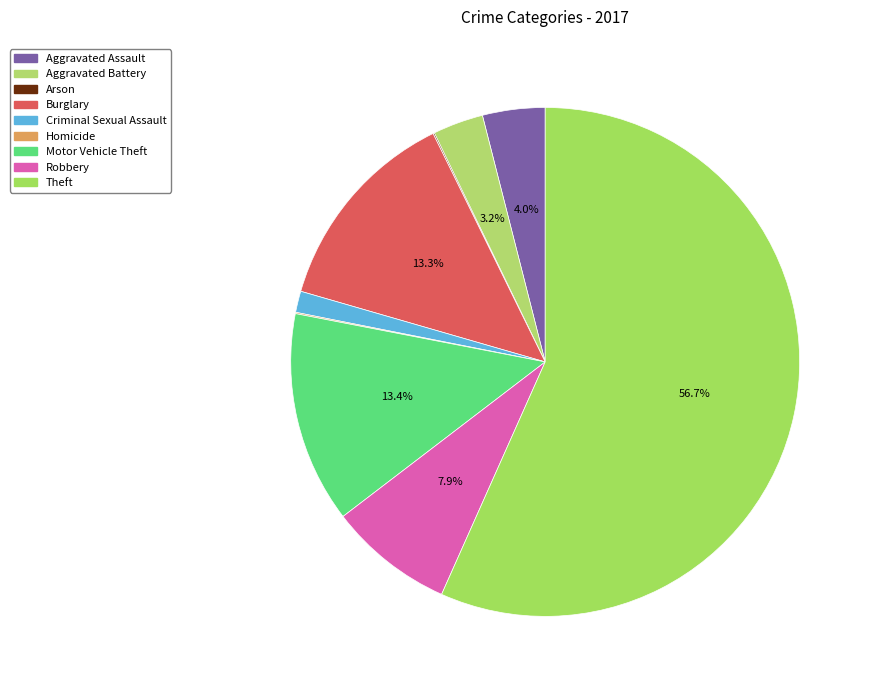

What percentage is NOT represented by Arson?

99.9%